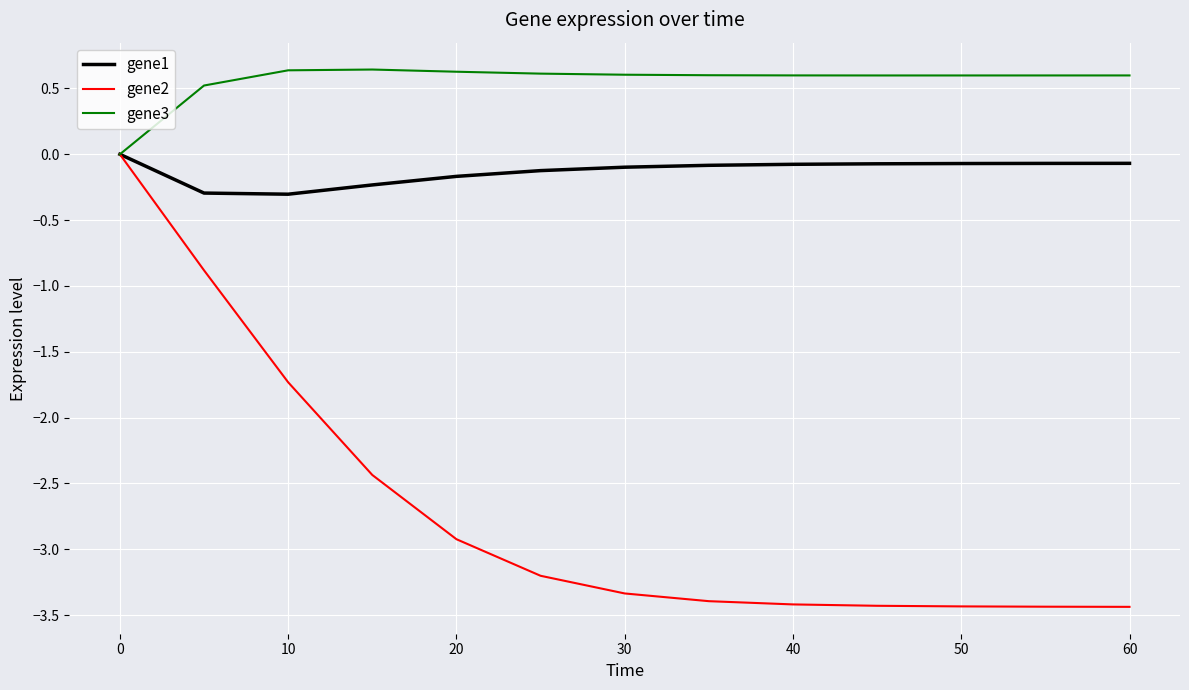

What is the lowest value of the gene2 series?

-3.4